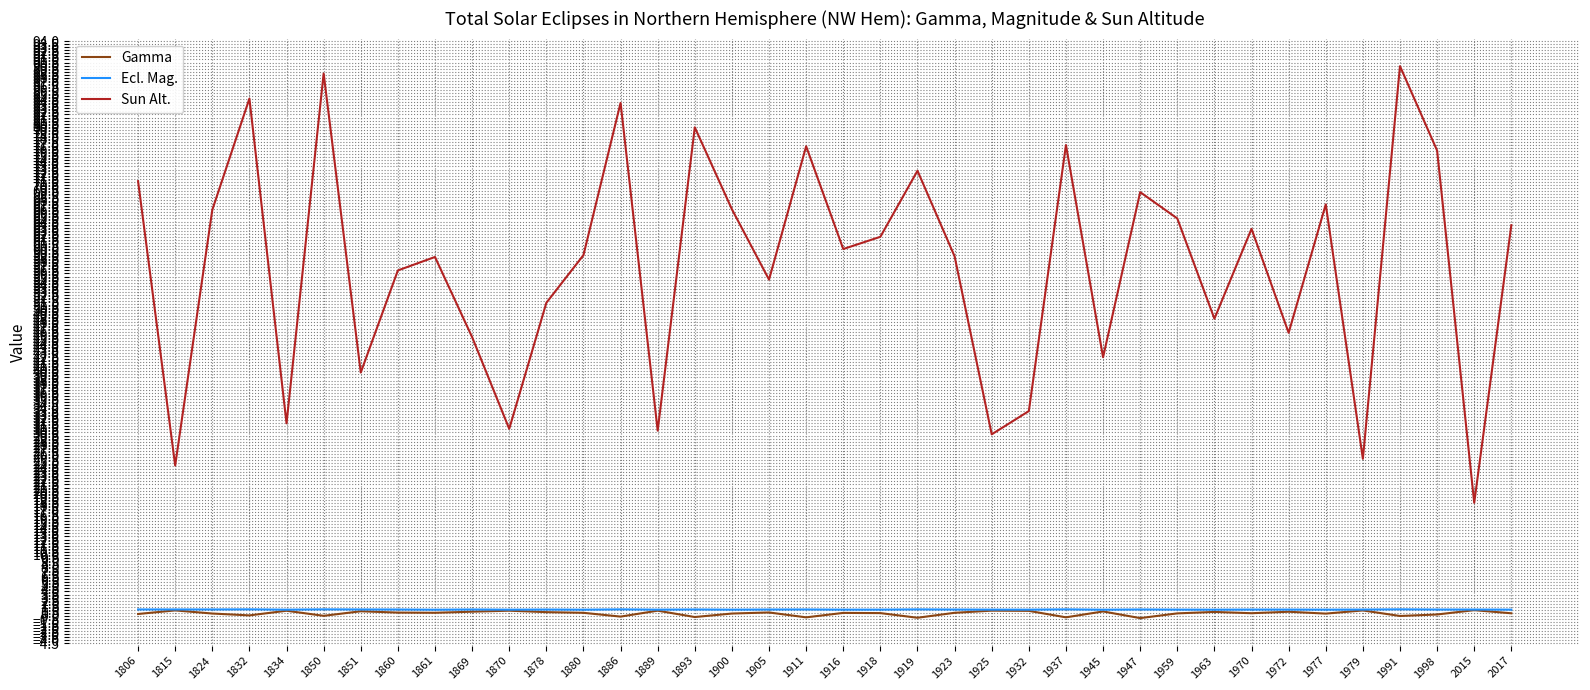

Which series has the largest range (max minus min)?

Sun Alt.